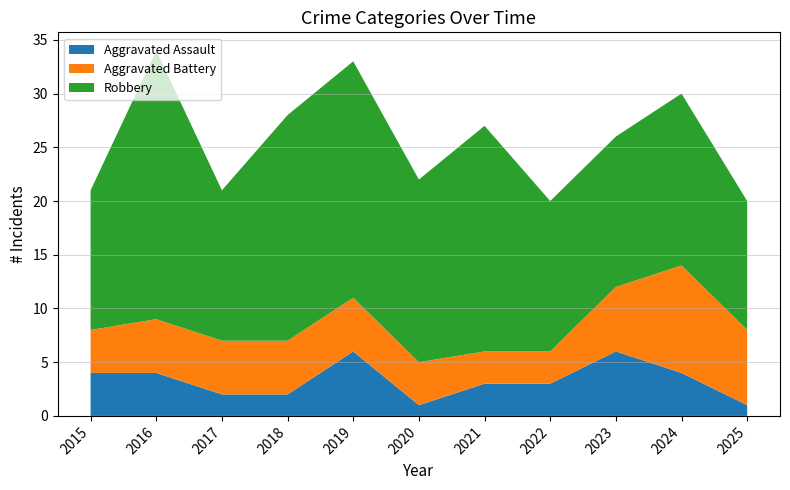

Reading right to left, transcribe all the data shown in this chart.

Aggravated Assault: 2025=1	2024=4	2023=6	2022=3	2021=3	2020=1	2019=6	2018=2	2017=2	2016=4	2015=4
Aggravated Battery: 2025=7	2024=10	2023=6	2022=3	2021=3	2020=4	2019=5	2018=5	2017=5	2016=5	2015=4
Robbery: 2025=12	2024=16	2023=14	2022=14	2021=21	2020=17	2019=22	2018=21	2017=14	2016=25	2015=13